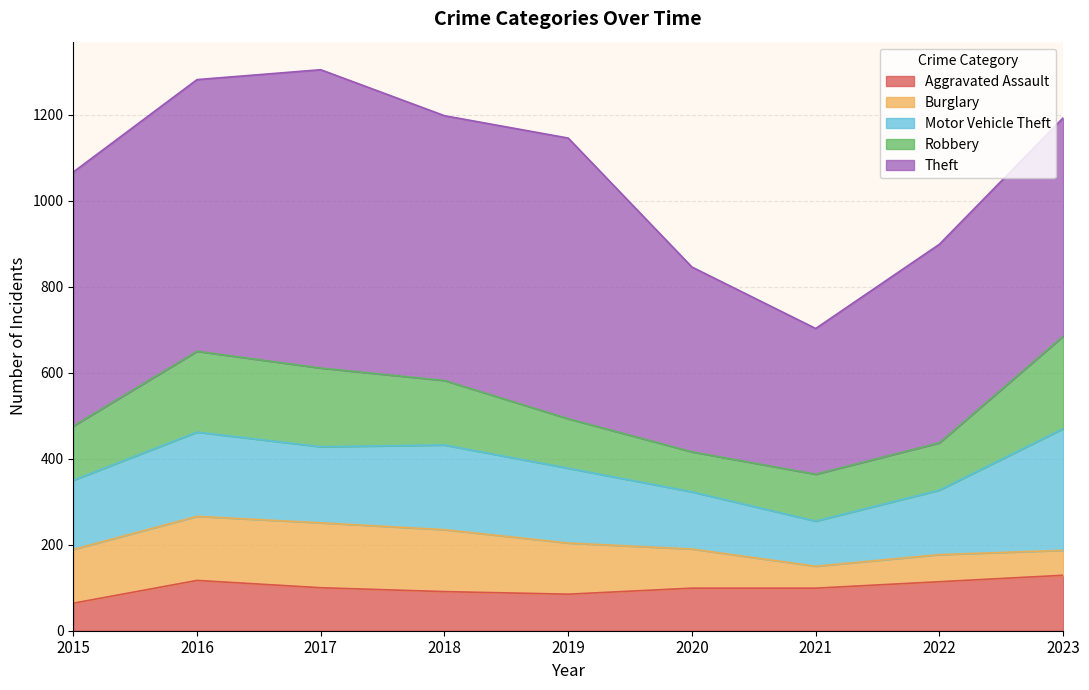

At which label does Theft reach its peak?

2017